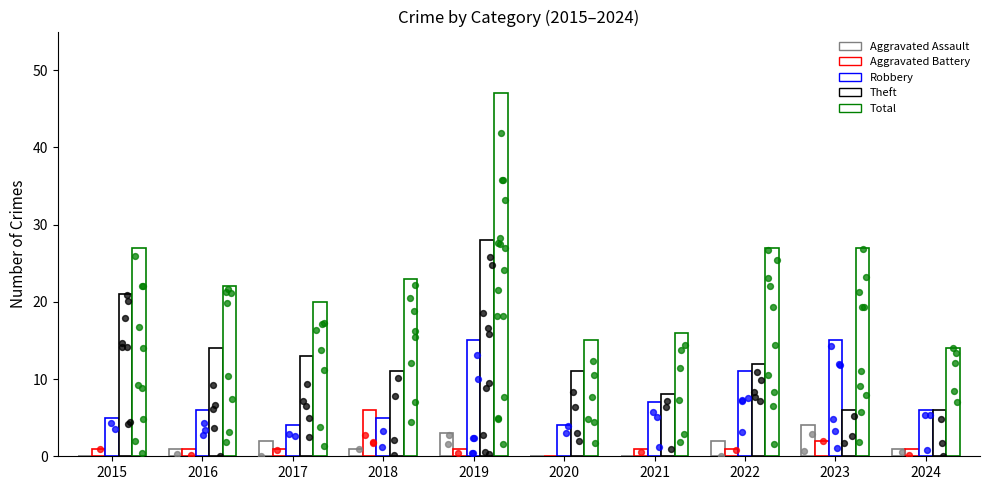

What is the total value across all series at 2020?

30